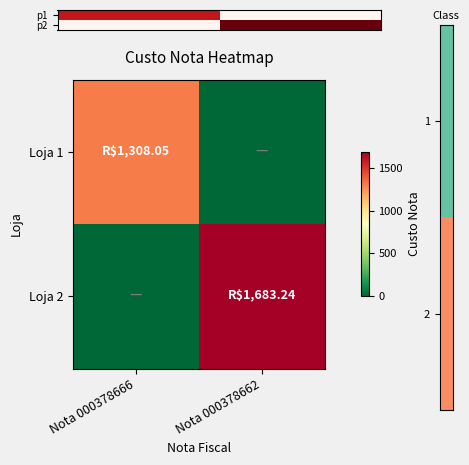

Rank the series by their average value, from lowest to highest.

p1, p2